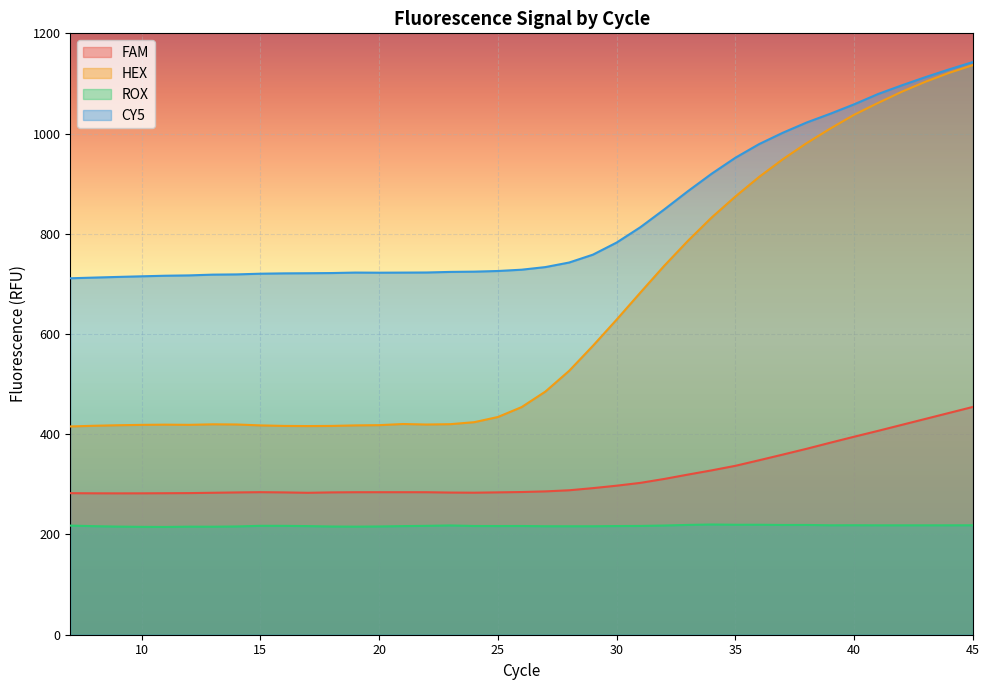

Which series has the largest total across all categories?

CY5